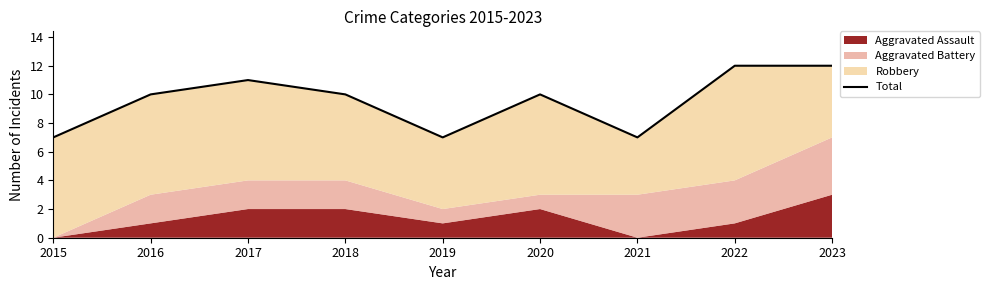

Approximately how many times larger is the value at 2021 compared to 2017?

0.6